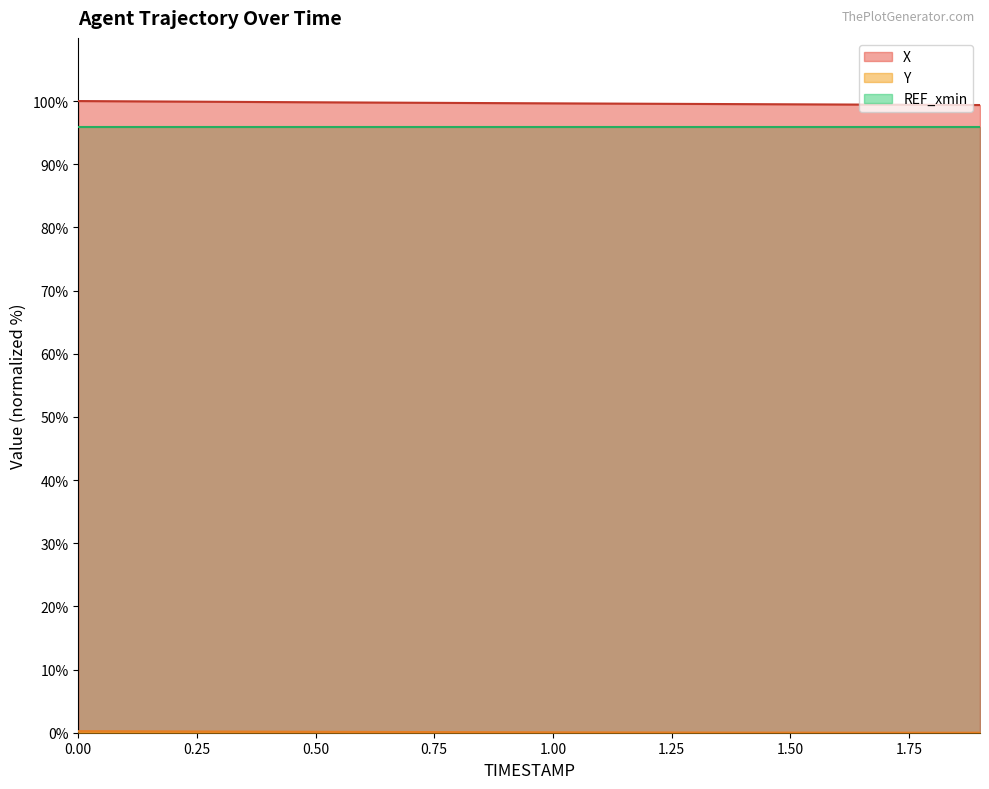

Is the value of Y at 0.0 greater than the value of X at 0.9?

No